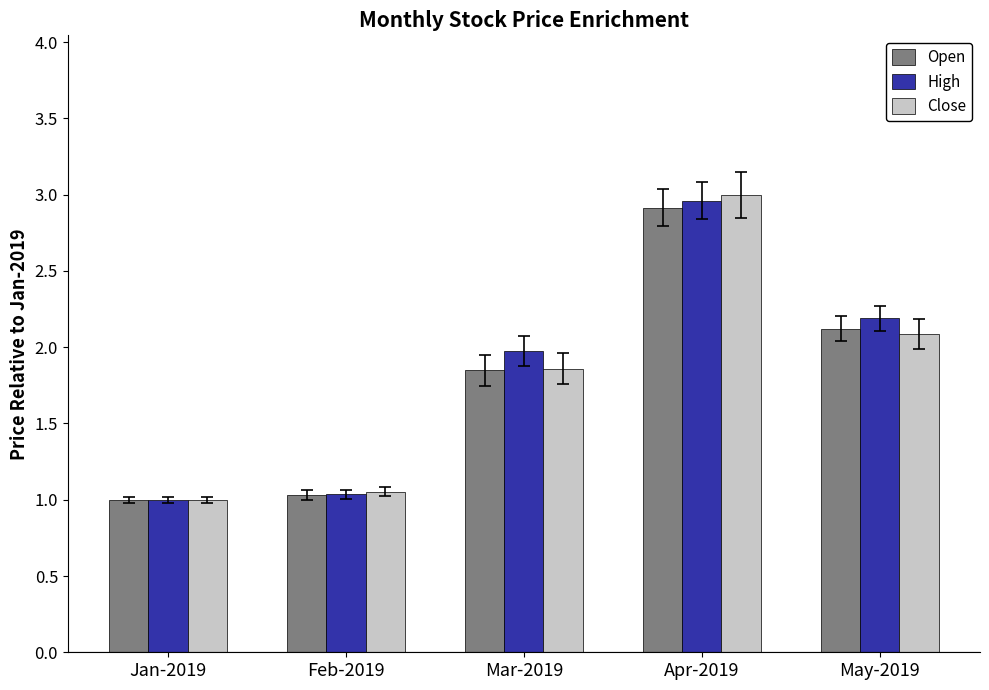

What is the label of the 4th bar from the left?

Apr-2019